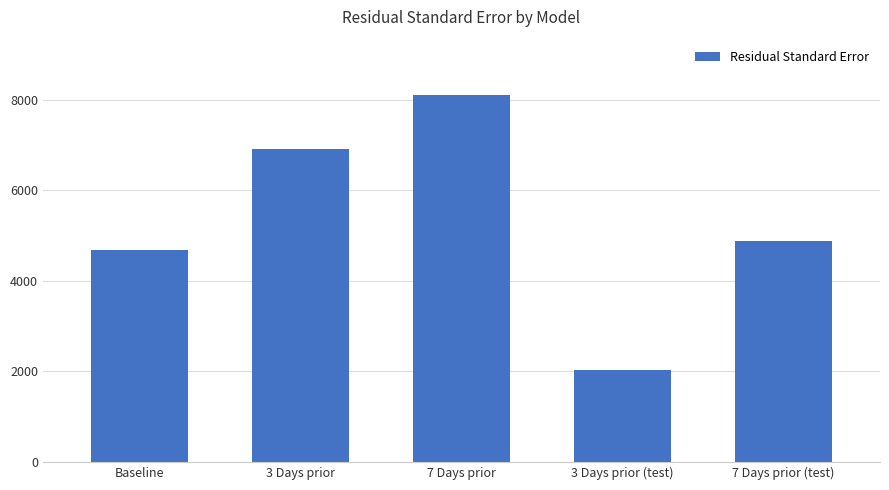

True or false: the data shows 4876 at 7 Days prior (test).

True